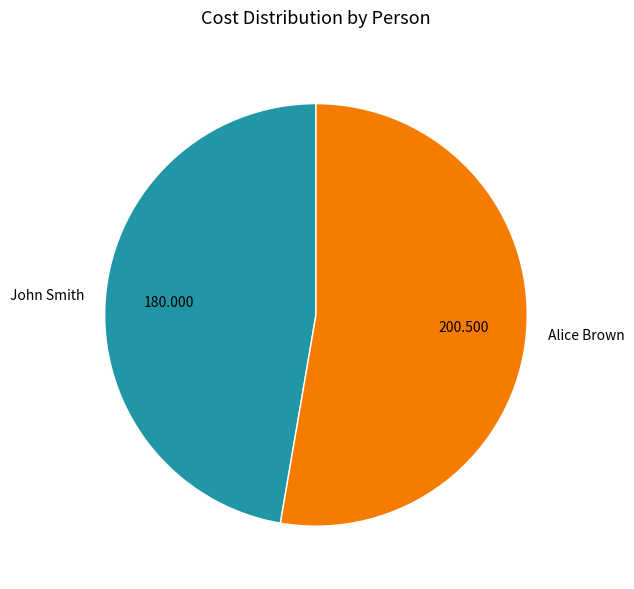

How many segments does this pie chart have?

2